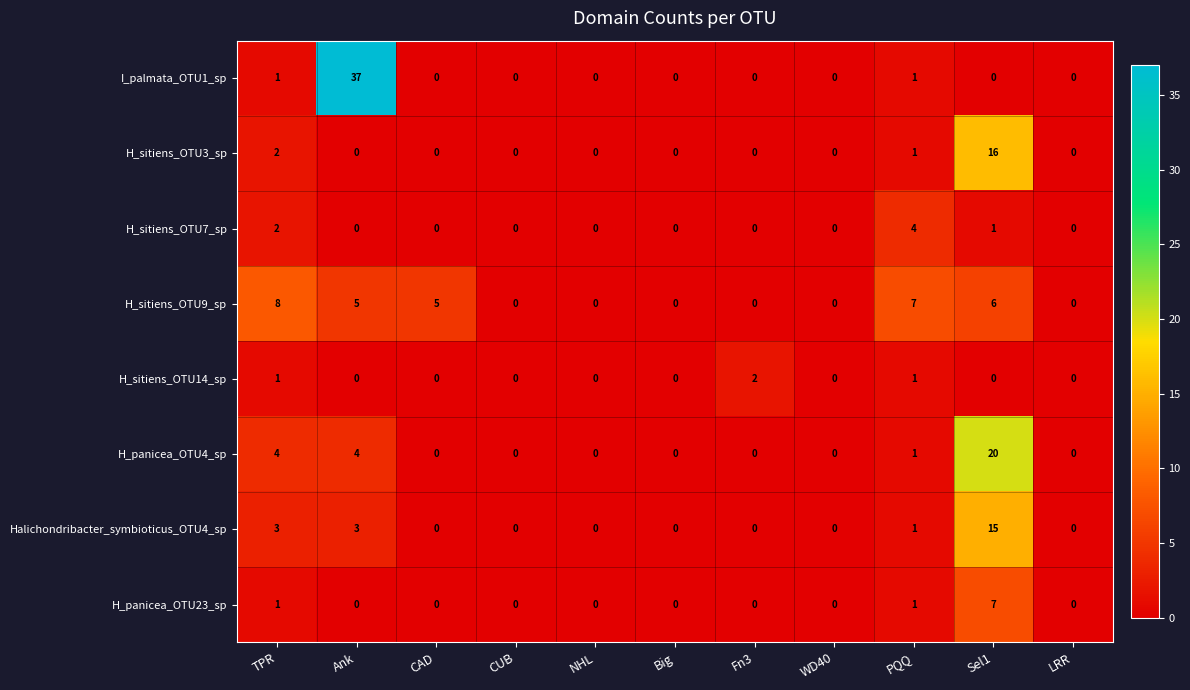

The Halichondribacter_symbioticus_OTU4_sp series shows 0 at NHL. True or false?

True